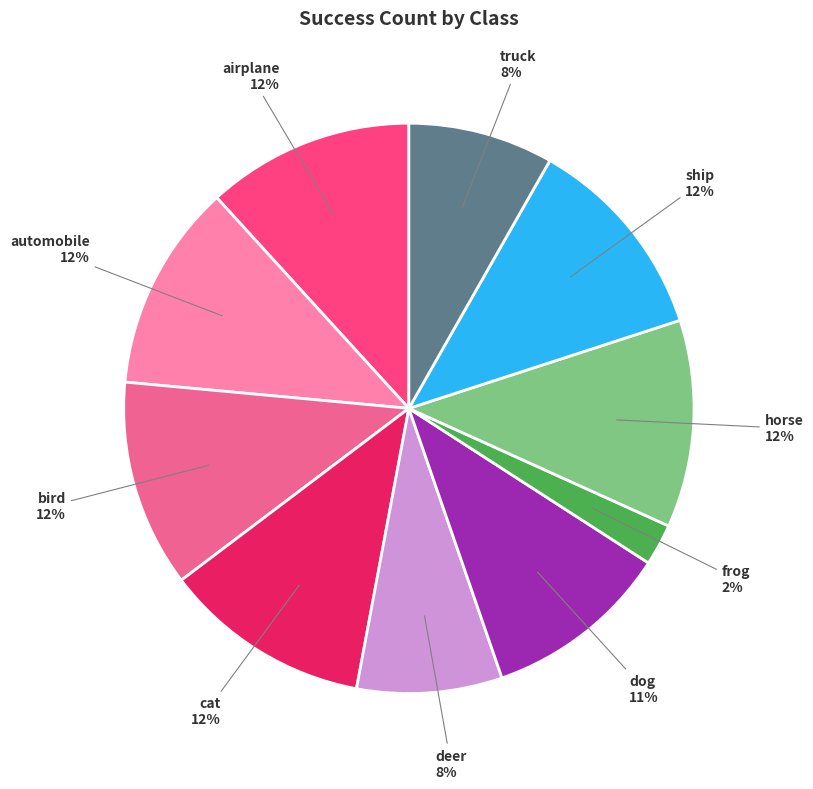

Which slice is the smallest?

frog